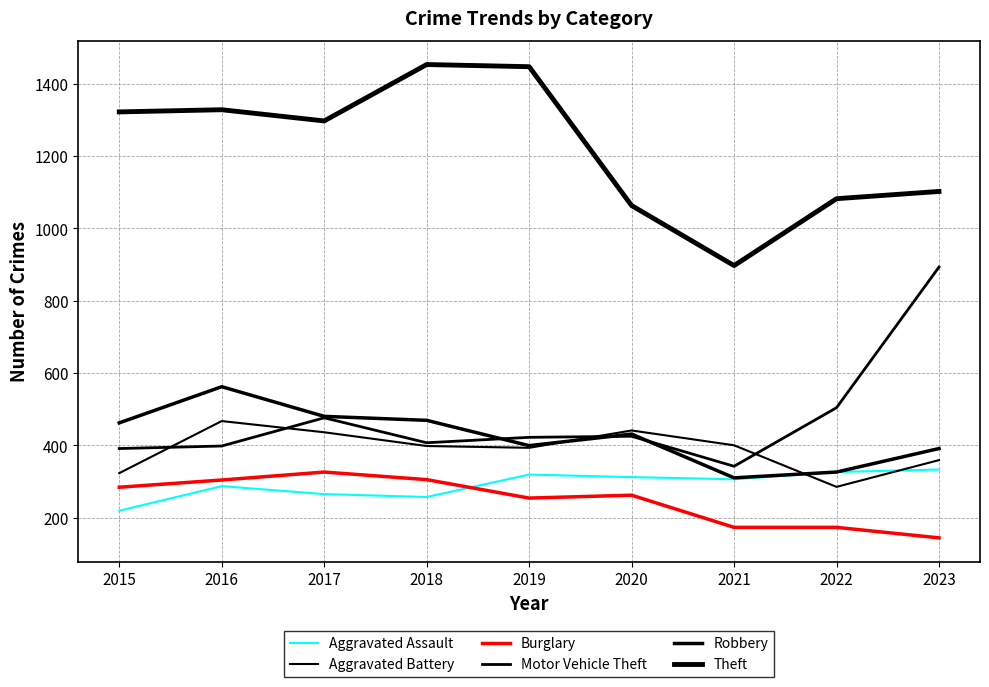

How many lines are shown in the chart?

6